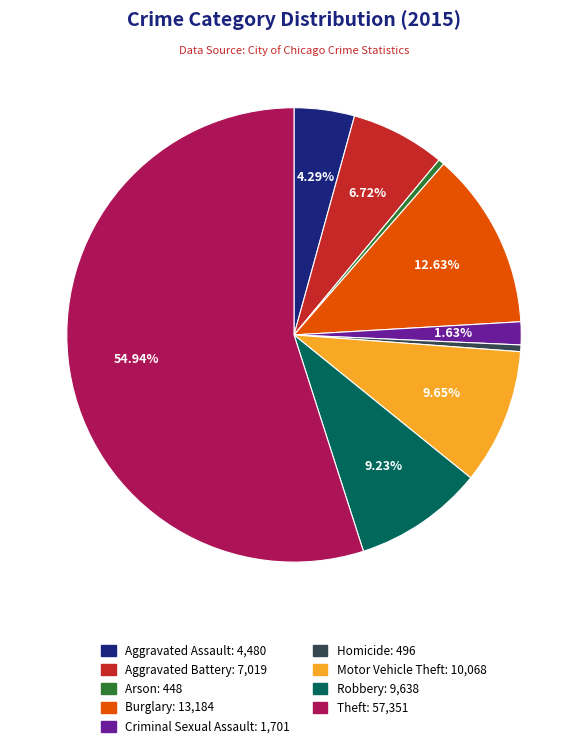

Do Motor Vehicle Theft and Robbery together represent more than half of the pie?

No